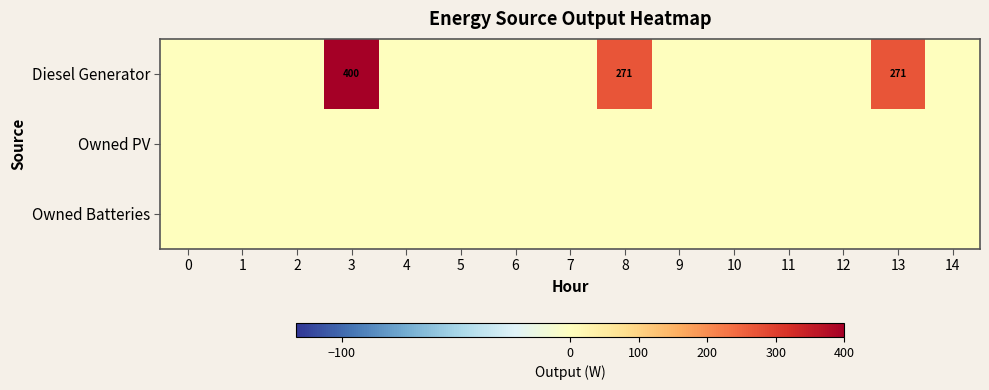

Which series has the largest total across all categories?

row_0